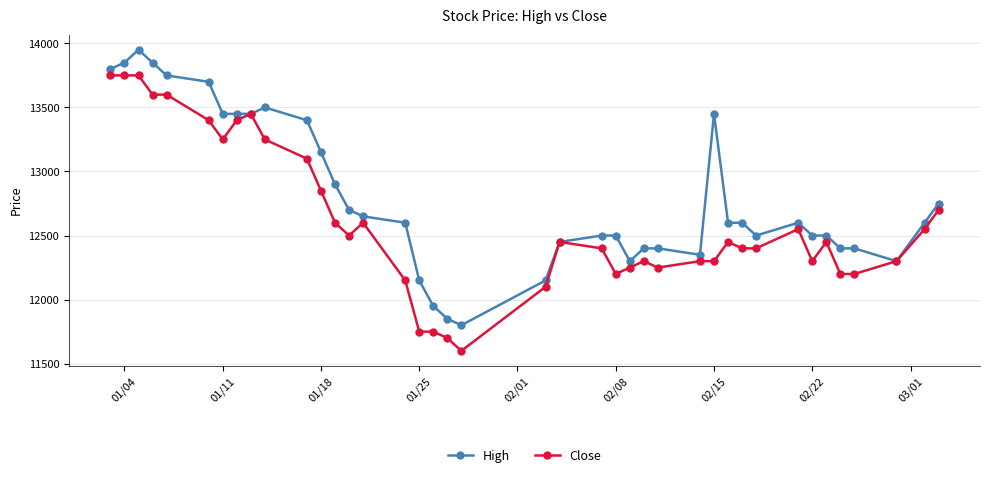

Count the number of data series in this chart.

2